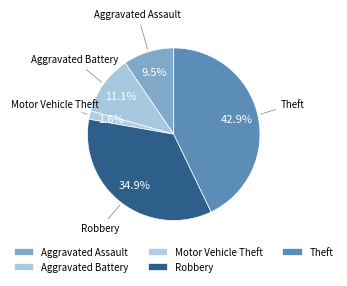

How many slices are in this pie chart?

5